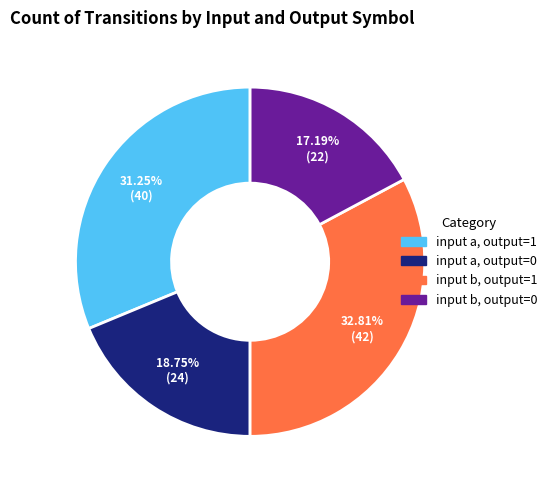

Does any single category account for the majority?

No